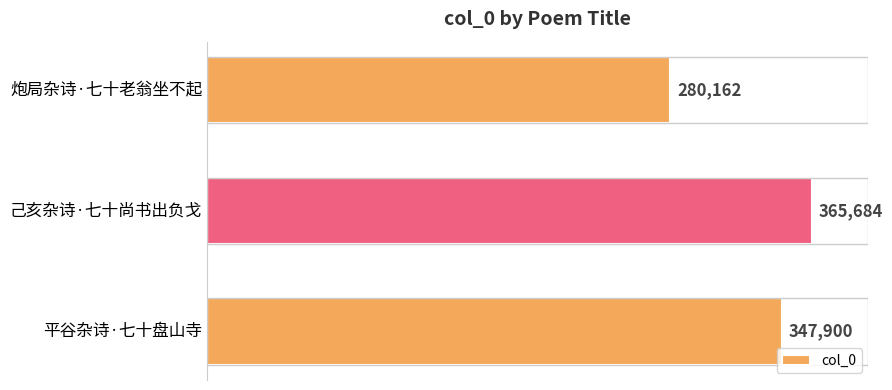

Count the number of data series in this chart.

1